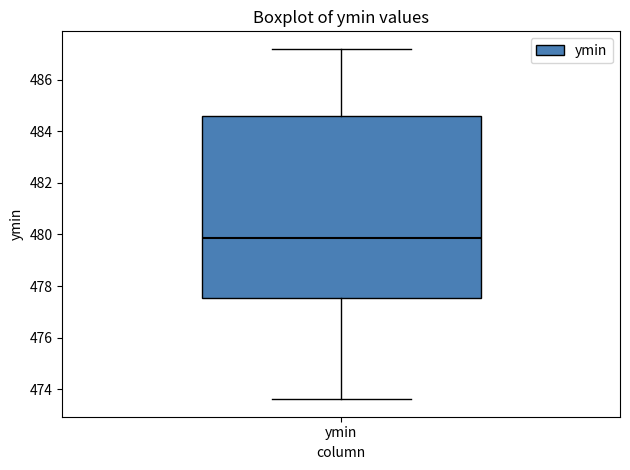

Read this box plot against the y-axis: the position of the median line, the range covered by the box, and the ends of both whiskers. The values are not printed on the chart, so give them approximately, as read against the axis.

median 479.8, box 477.6 to 484.6, whiskers 473.6 to 487.2